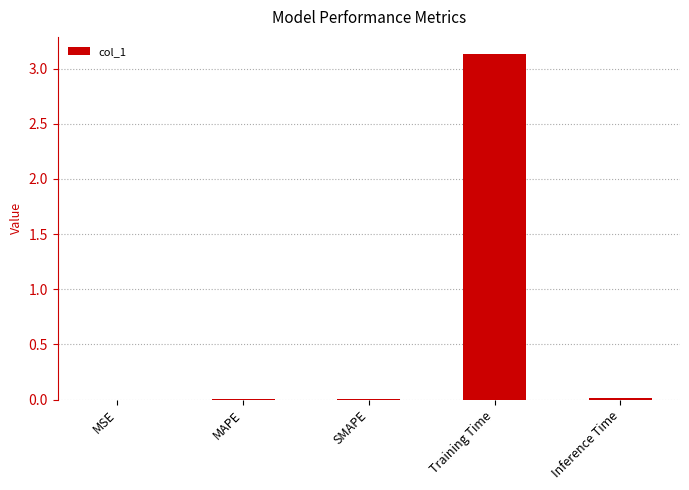

What is the maximum value shown in the chart?

3.1